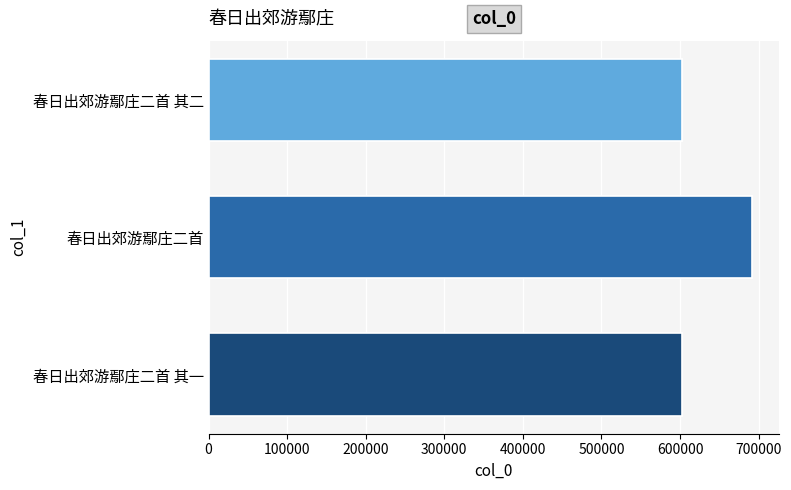

How many distinct data groups are displayed?

1